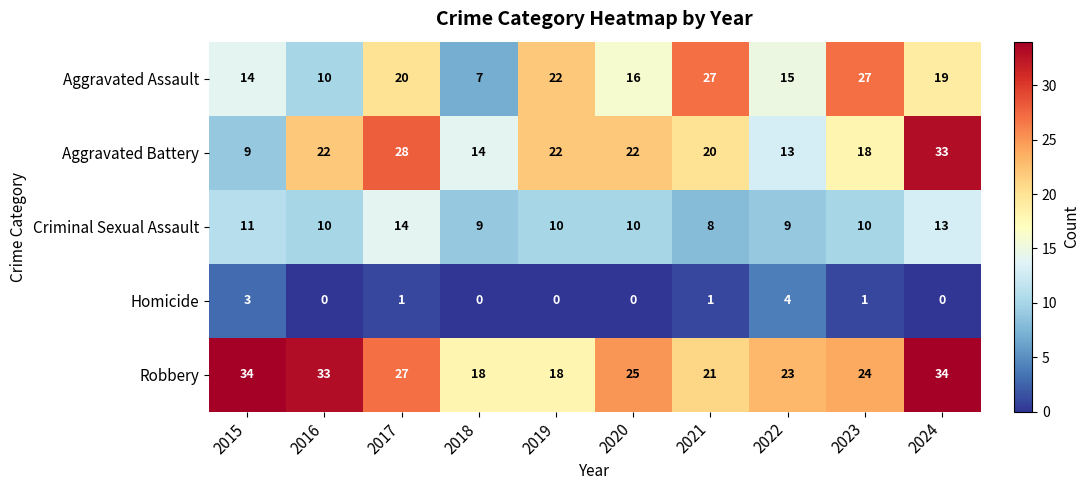

What is the maximum value shown in the chart?

34